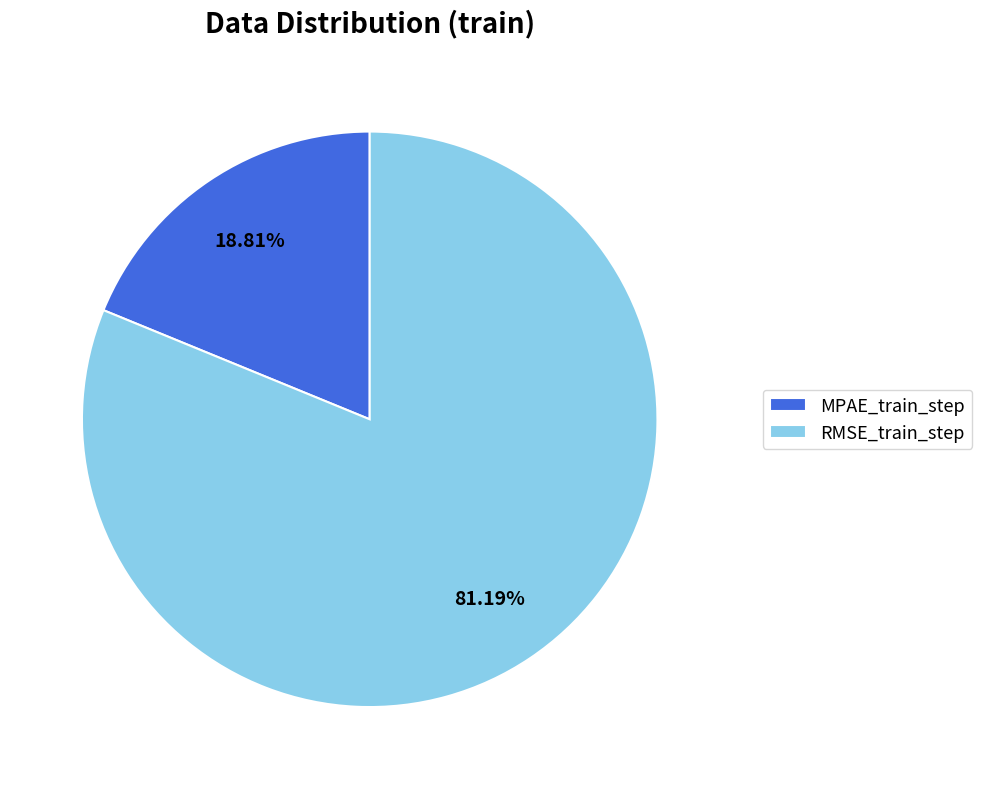

What percentage do RMSE_train_step and MPAE_train_step together represent?

100.0%